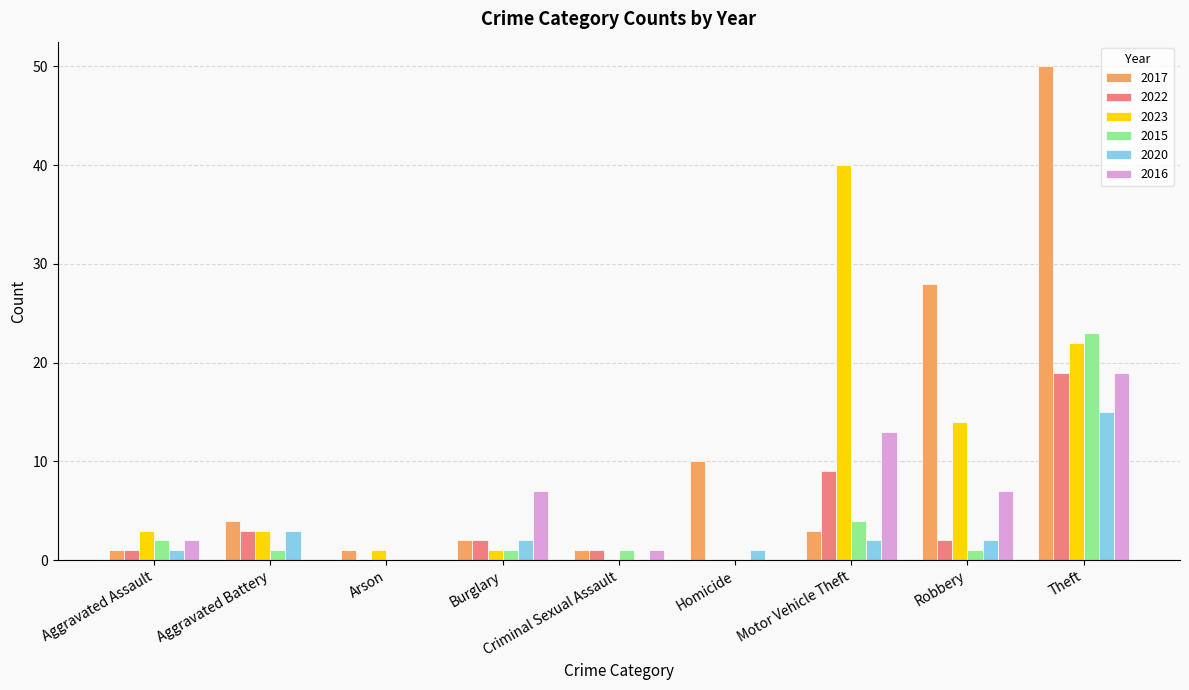

Are the bars horizontal?

No